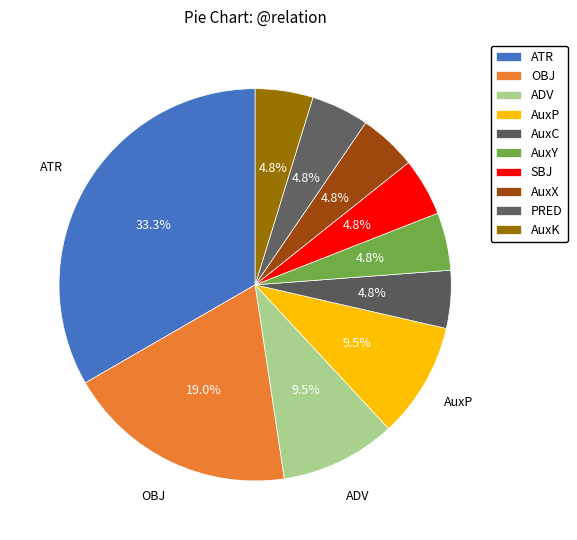

Does any single category account for the majority?

No